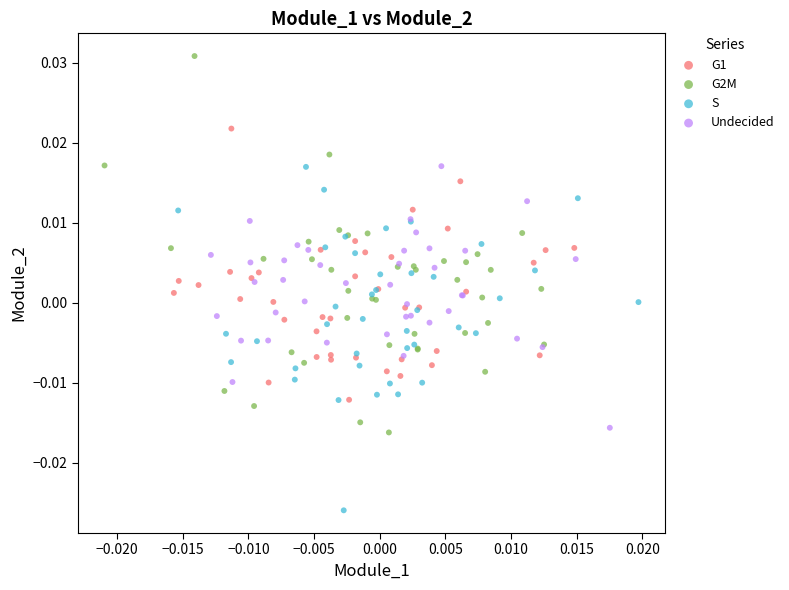

Which series contains the lowest Y value?

S